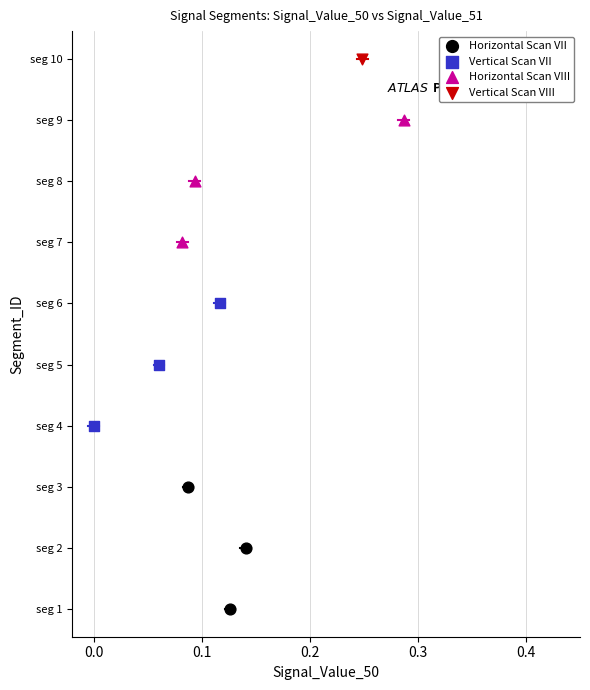

Which series contains the lowest Y value?

Horizontal Scan VII